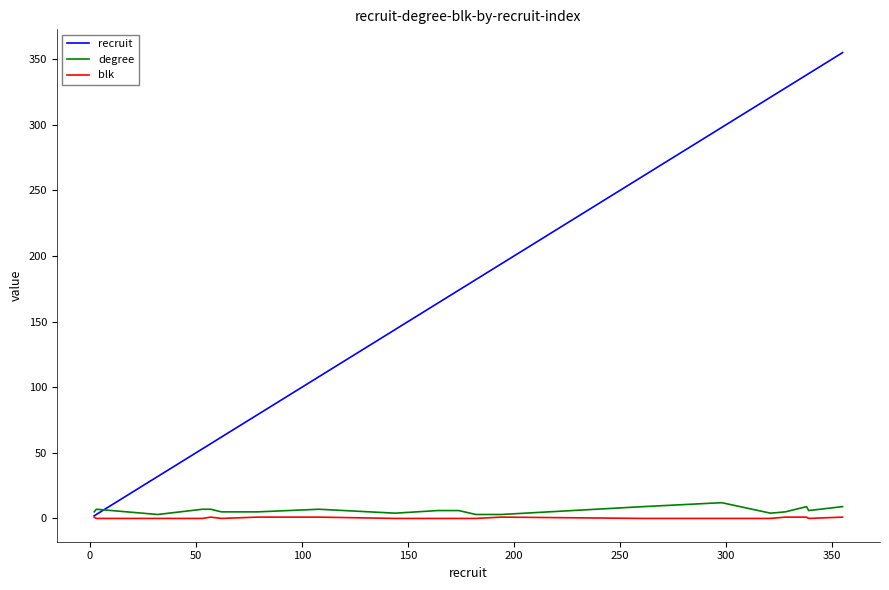

What is the maximum value shown in the chart?

355